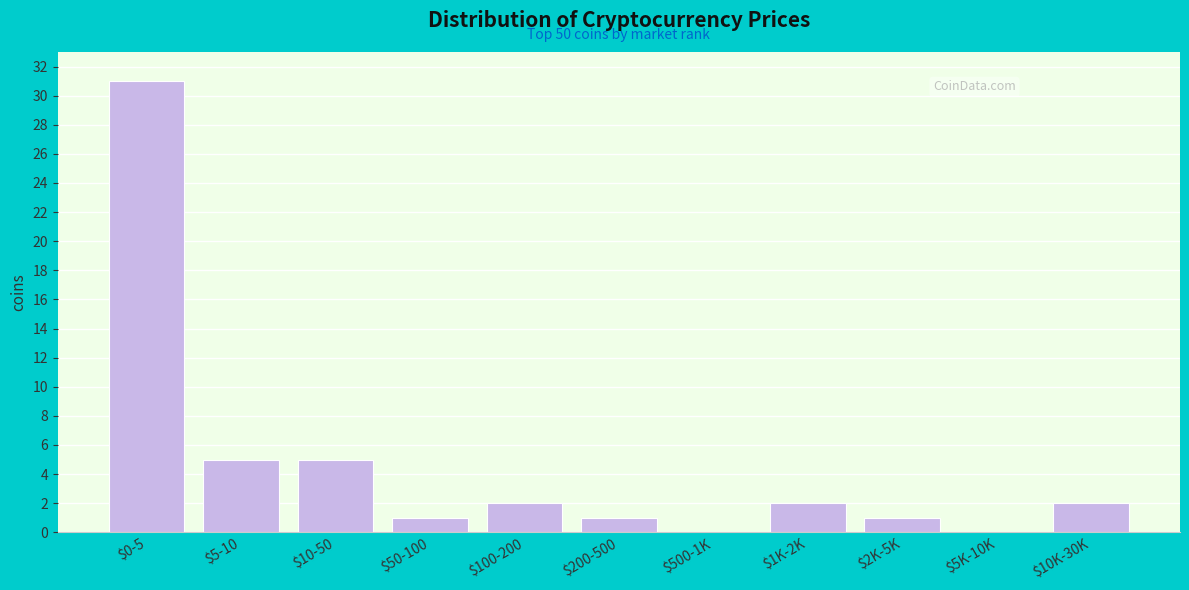

What is the maximum value shown in the chart?

31